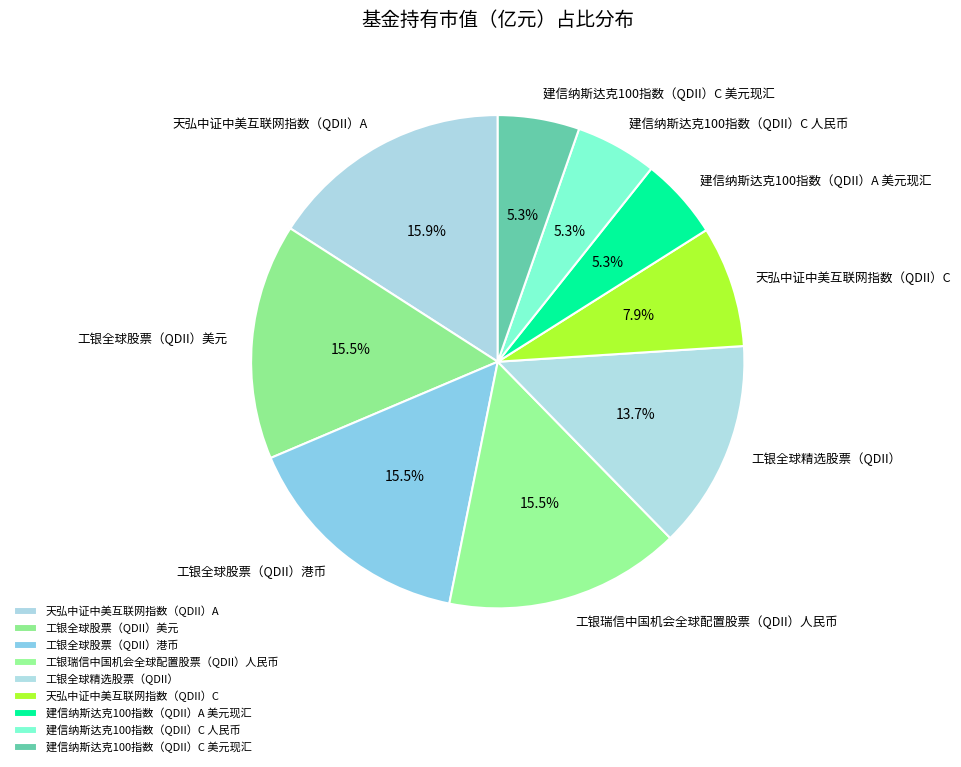

To the nearest percent, what percentage of the pie is 天弘中证中美互联网指数（QDII）A?

16%